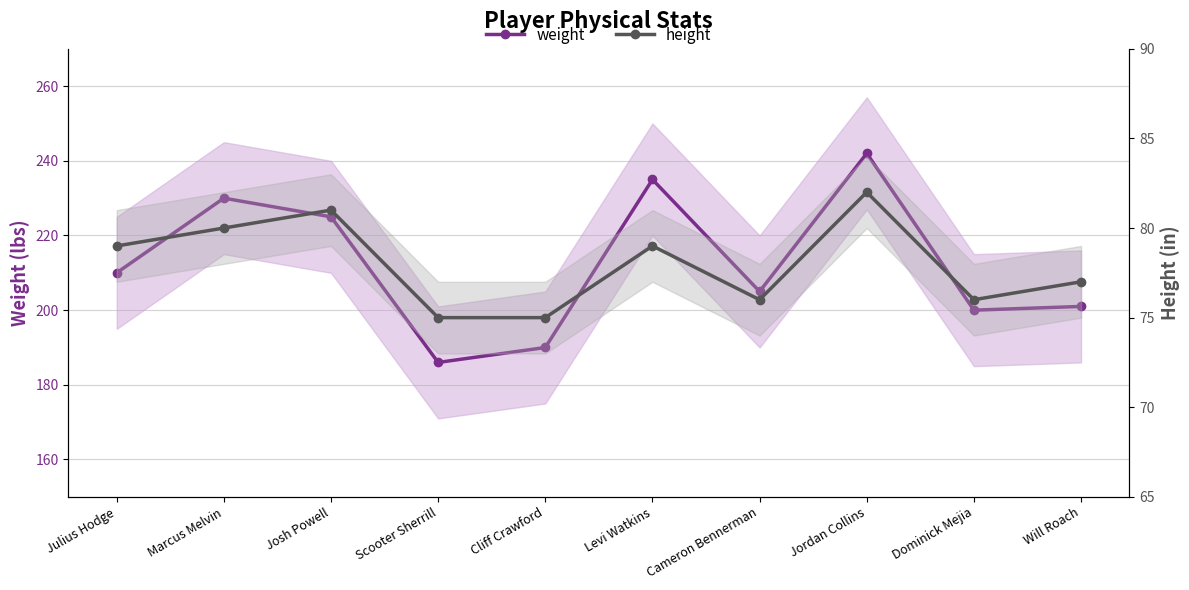

Which category has the highest value in the height series?

Jordan Collins